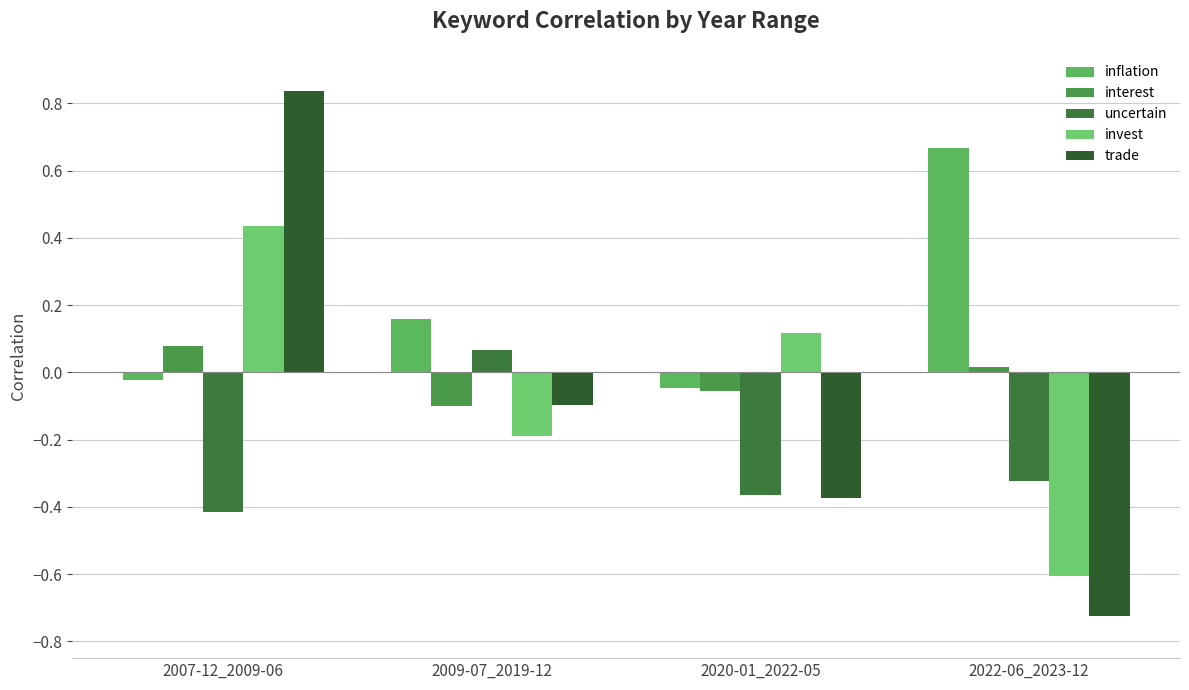

Which category has the highest value across all series?

2007-12_2009-06